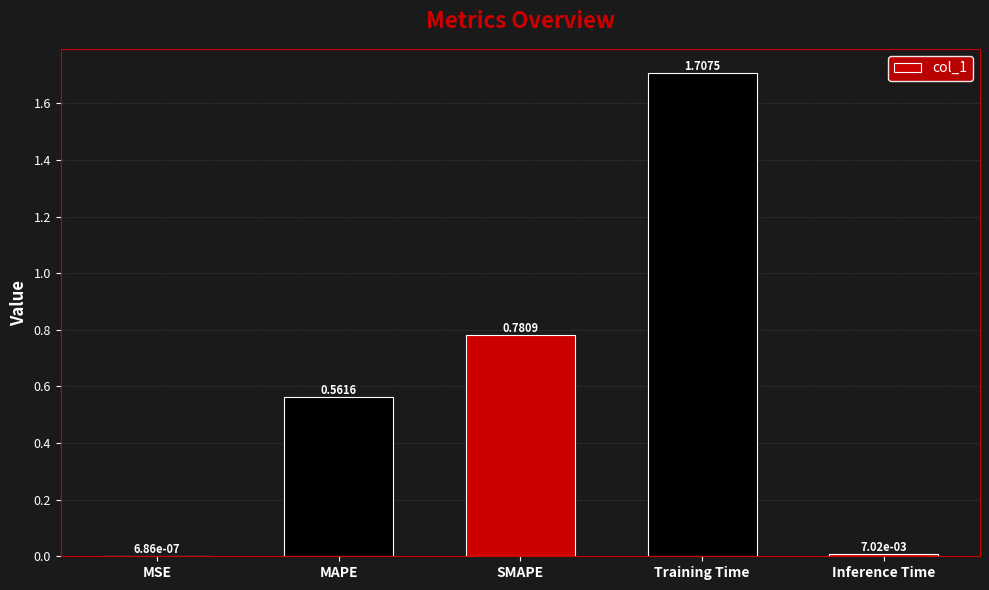

Where is the data nearest to the value 0?

MSE